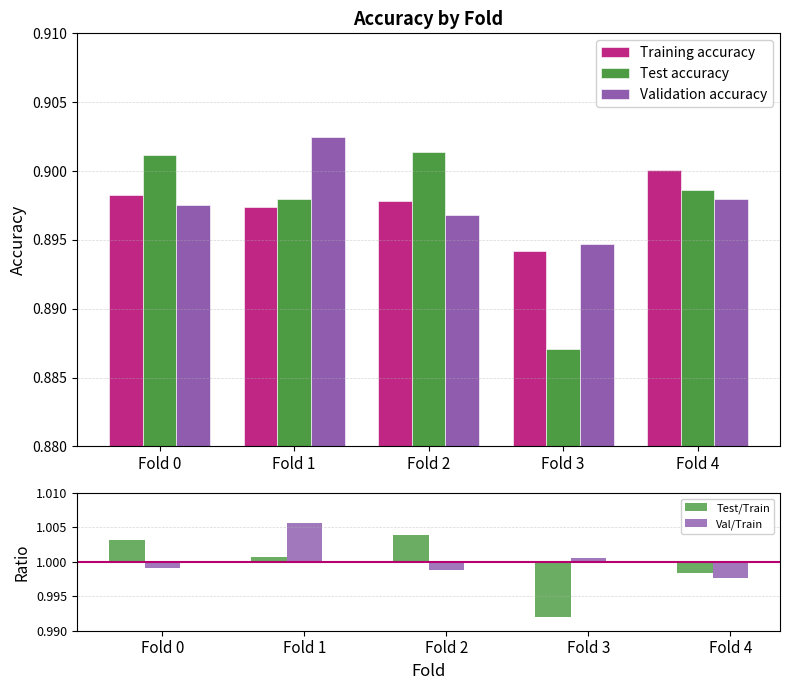

Which series has the largest range (max minus min)?

Test accuracy